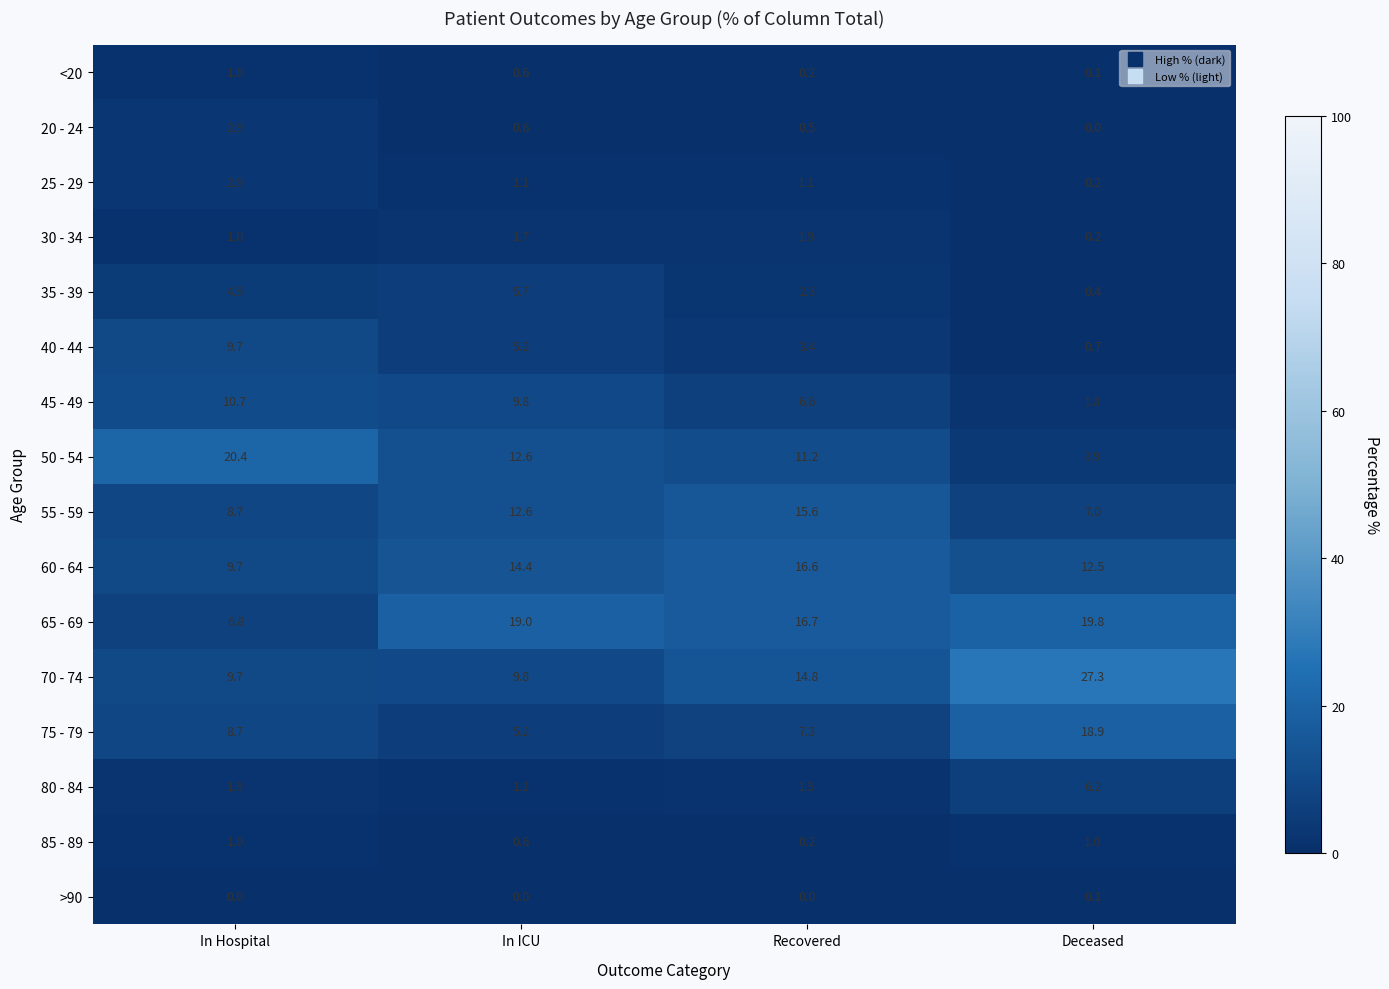

The 45 - 49 series shows 10.7 at In Hospital. True or false?

True